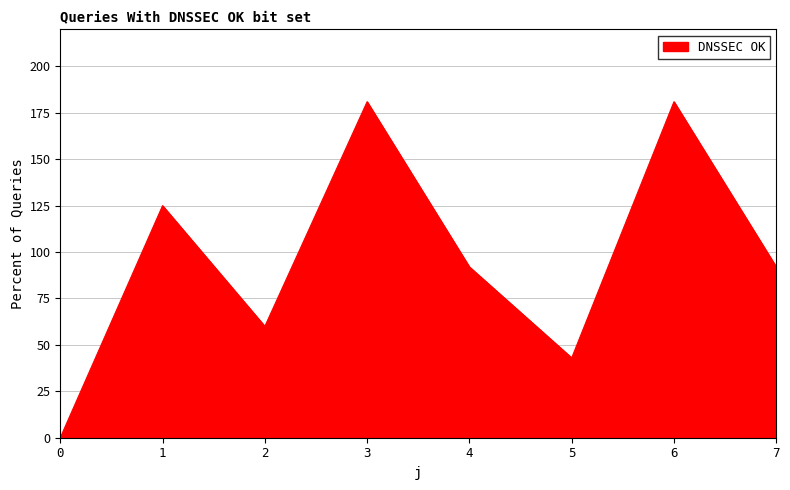

The value at 1 is 125. True or false?

True